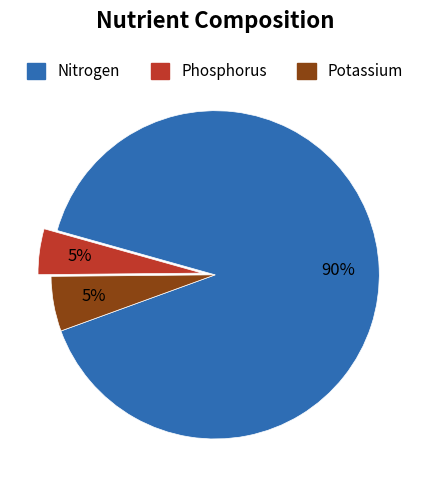

What is the majority slice?

Nitrogen